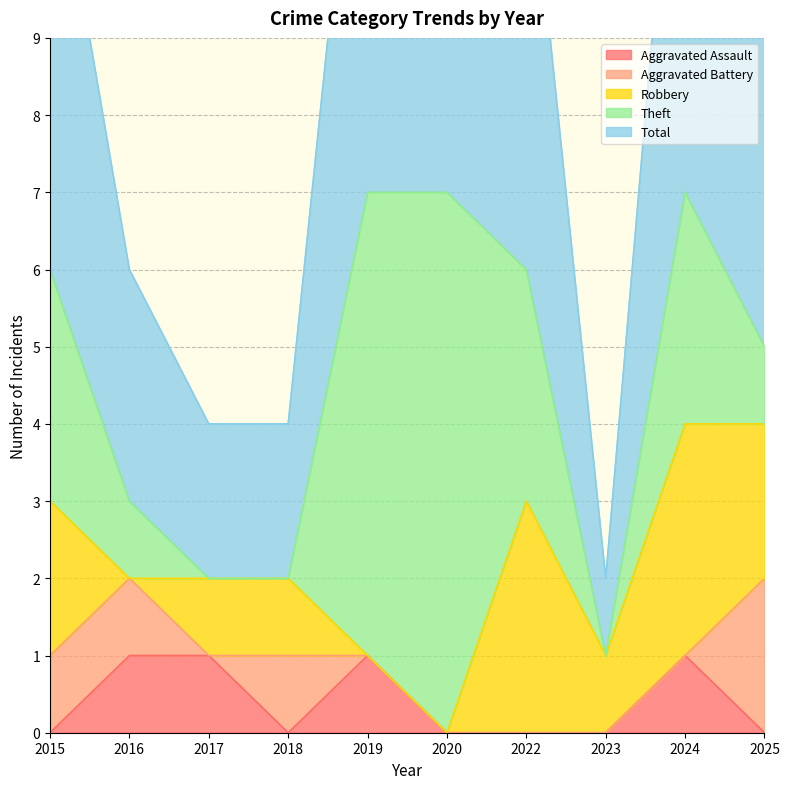

True or false: Aggravated Assault has a value of 0 at 2025.

True